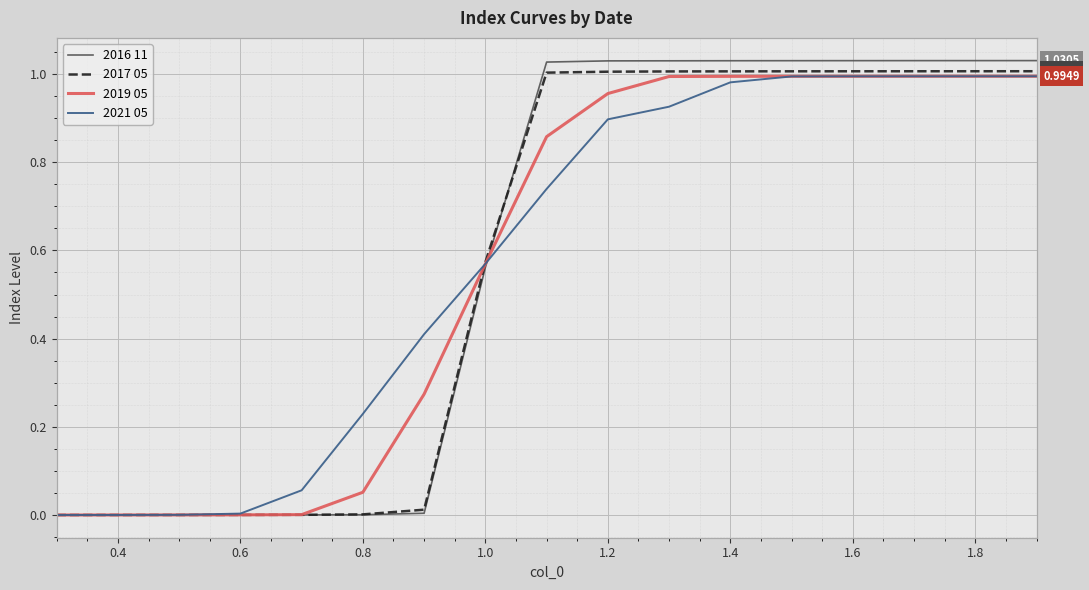

True or false: 2016 11 and 2017 05 cross at least once.

True